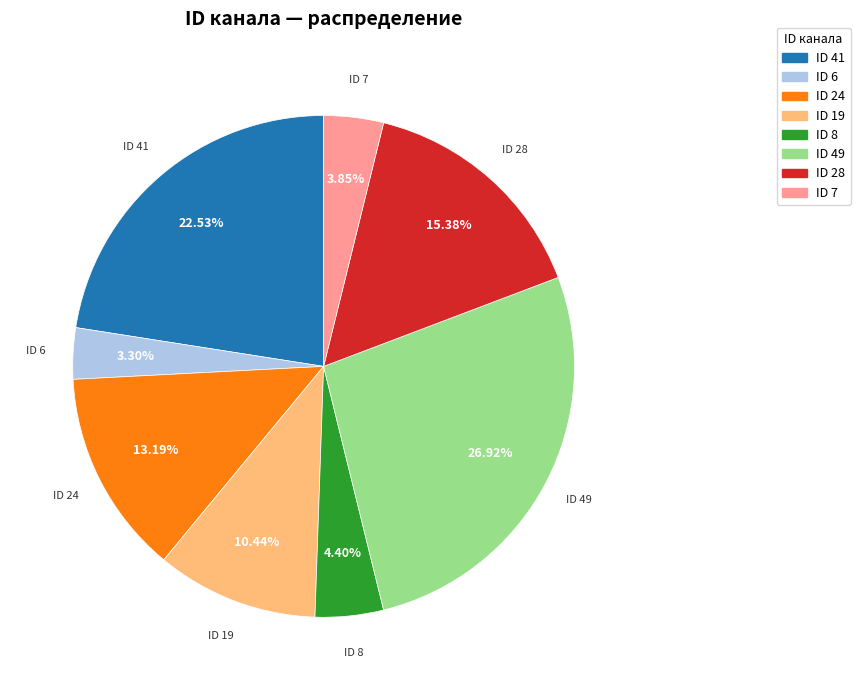

Does any single category account for the majority?

No